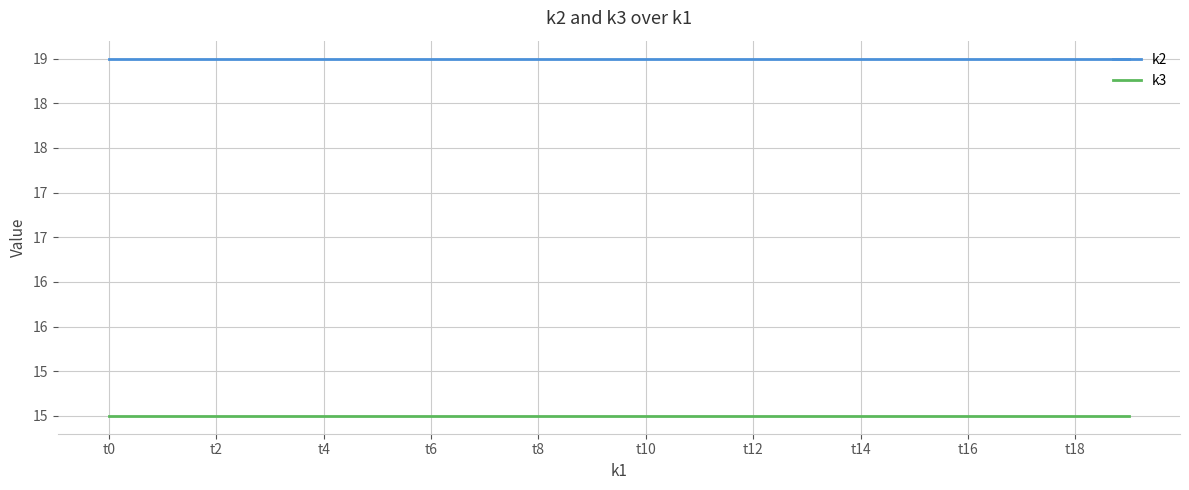

True or false: k3 and k2 intersect in this chart.

False